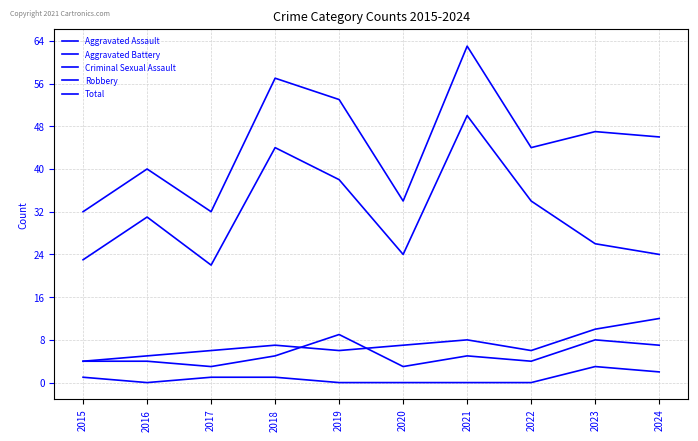

Does the chart have visible grid lines?

Yes